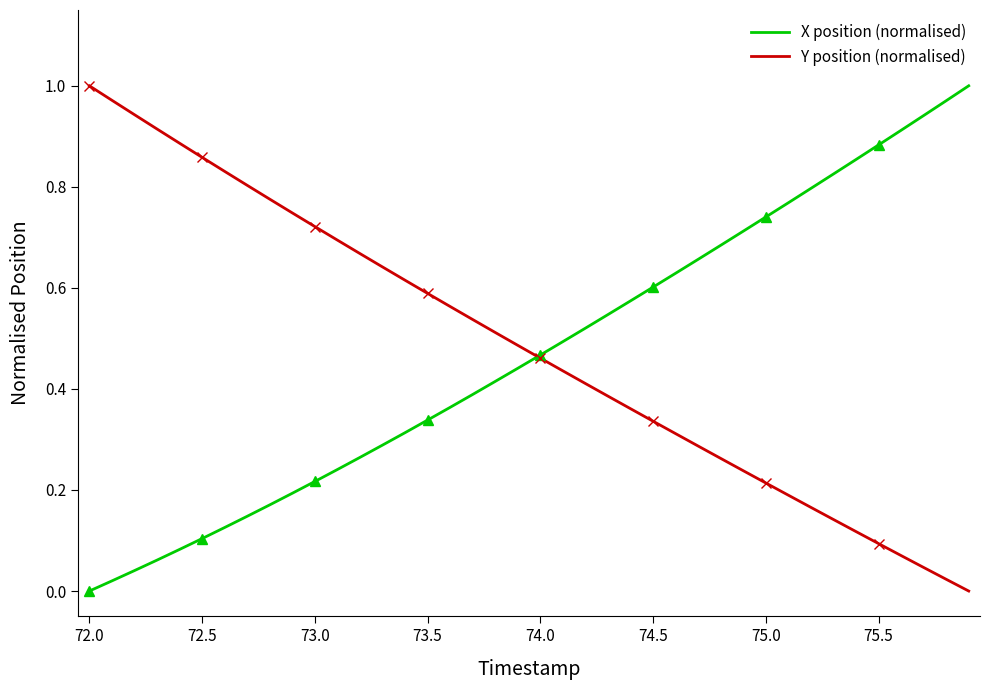

Is it true that X position (normalised) equals 0.5 at 73.5?

False